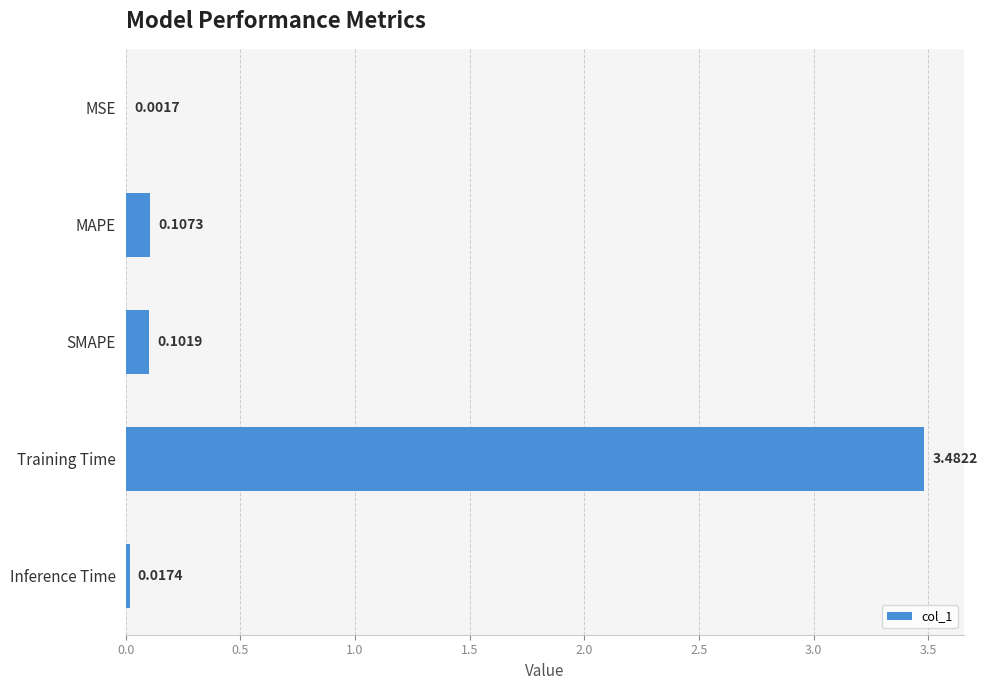

At which category does the chart reach its peak across all series?

Training Time